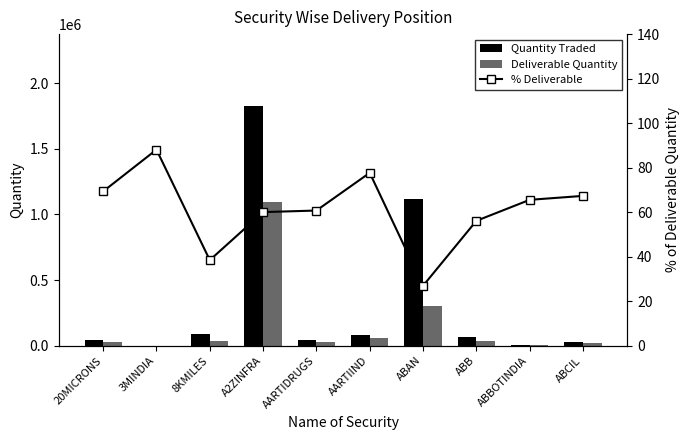

What are all the series names shown in the legend?

Quantity Traded, Deliverable Quantity, % Deliverable